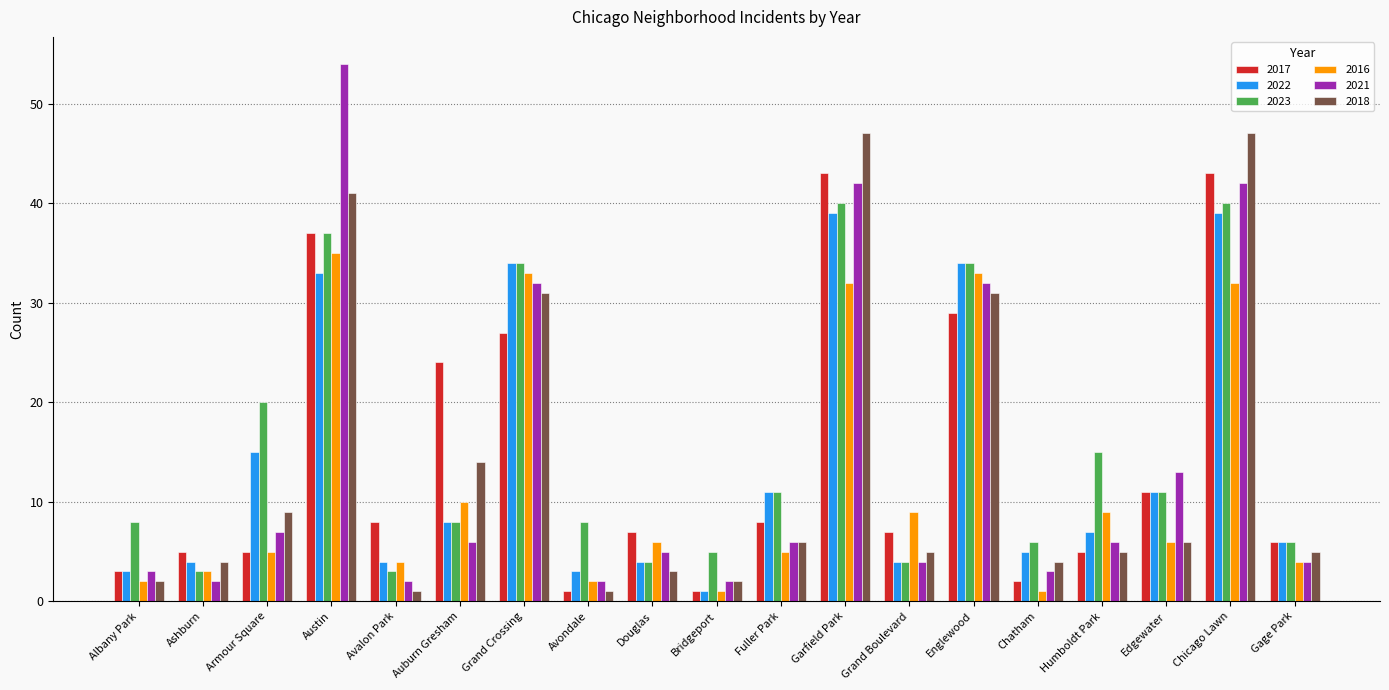

What is the difference between the highest and lowest values at Garfield Park?

15